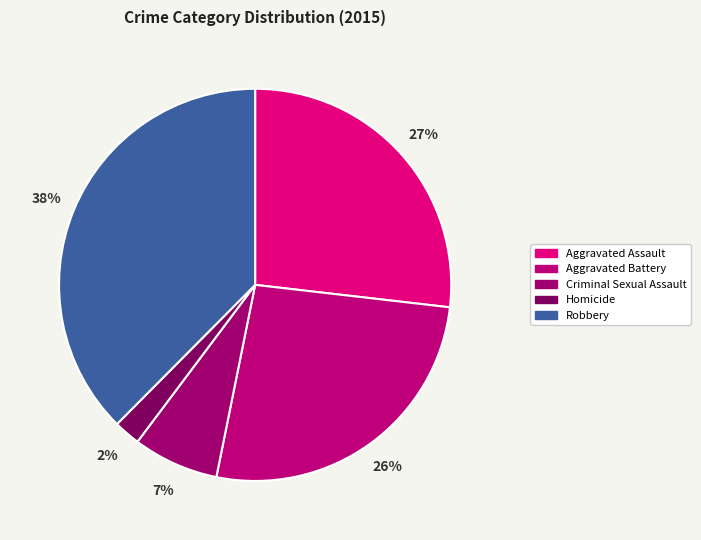

Approximately how many times larger is the value at Aggravated Assault compared to Homicide?

12.2